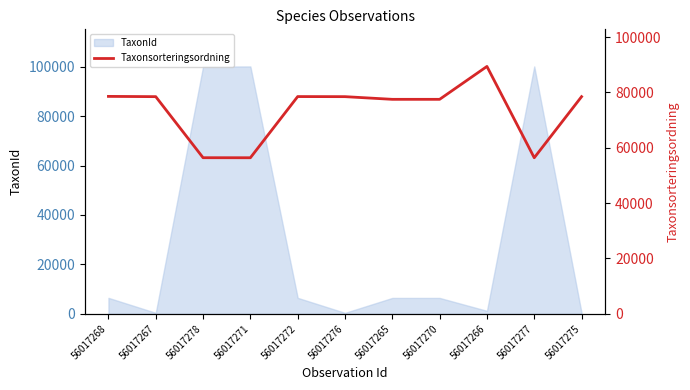

Is it true that the value at 56017268 is 45642?

False